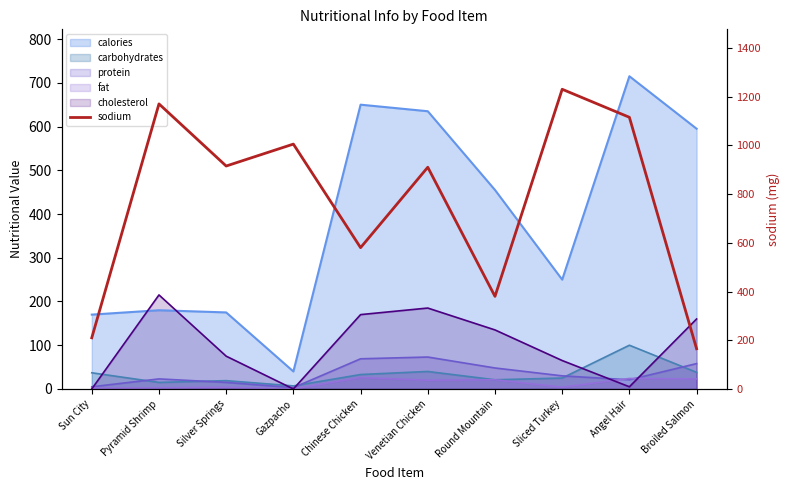

What is the label of the 7th point from the left?

Round Mountain